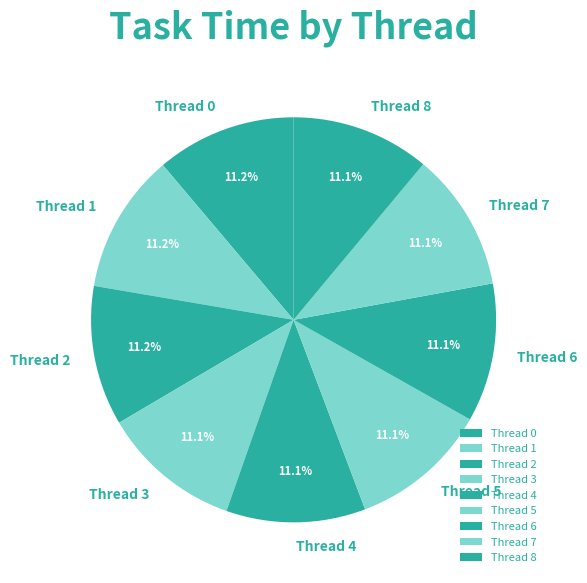

True or false: Thread 7 accounts for 1% of the total.

False